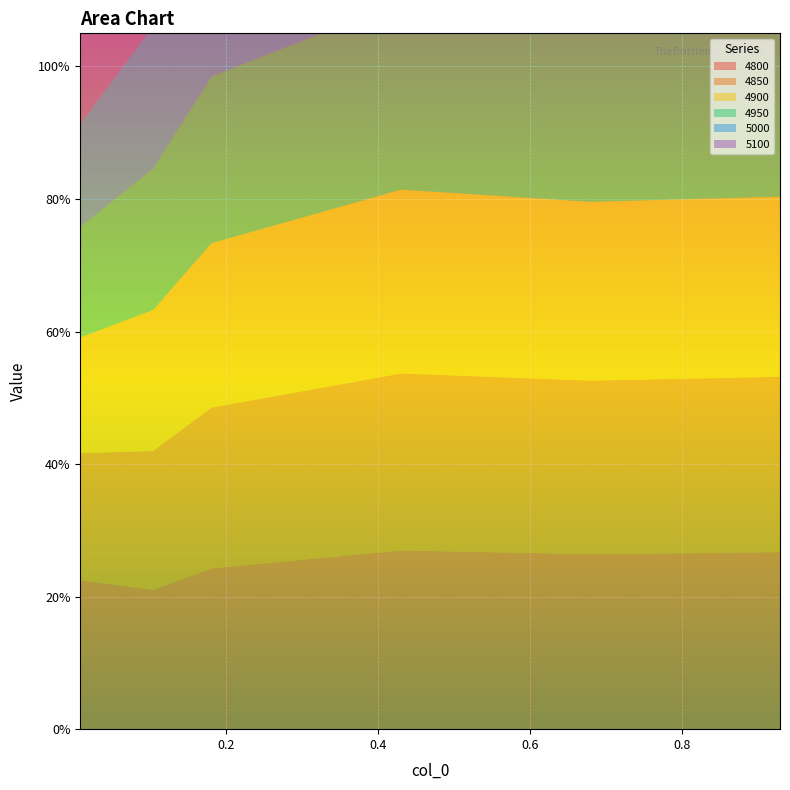

Reading right to left, what are all the values shown in this chart?

4800: 0.3	0.3	0.3	0.2	0.2	0.2
4850: 0.3	0.3	0.3	0.2	0.2	0.2
4900: 0.3	0.3	0.3	0.2	0.2	0.2
4950: 0.3	0.3	0.3	0.3	0.2	0.2
5000: 0.3	0.3	0.3	0.3	0.2	0.2
5100: 0.3	0.3	0.3	0.3	0.2	1.0